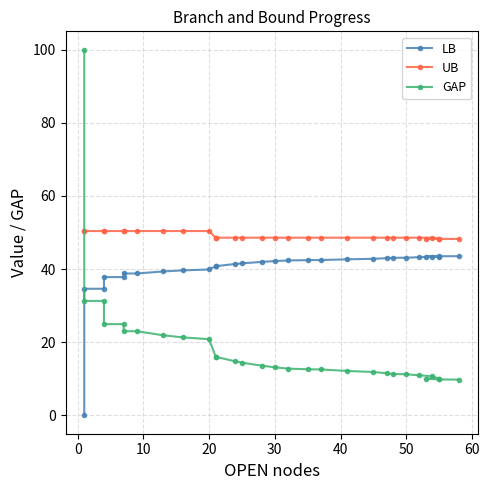

Reading left to right, list all the values displayed in this chart.

LB: 0.0	34.6	34.6	37.8	37.8	38.8	38.8	39.4	39.7	39.9	40.8	40.8	41.4	41.6	42.0	42.2	42.4	42.5	42.5	42.7	42.8	43.0	43.1	43.1	43.3	43.4	43.4	43.4	43.5	43.5
UB: 50.4	50.4	50.4	50.4	50.4	50.4	50.4	50.4	50.4	50.4	48.6	48.6	48.6	48.6	48.6	48.6	48.6	48.6	48.6	48.6	48.6	48.6	48.6	48.6	48.6	48.6	48.3	48.3	48.3	48.3
GAP: 100.0	31.3	31.3	25.0	25.0	23.0	23.0	21.9	21.3	20.9	16.0	16.0	14.8	14.4	13.6	13.2	12.8	12.6	12.6	12.2	11.9	11.5	11.3	11.3	11.0	10.7	10.1	10.1	9.8	9.8